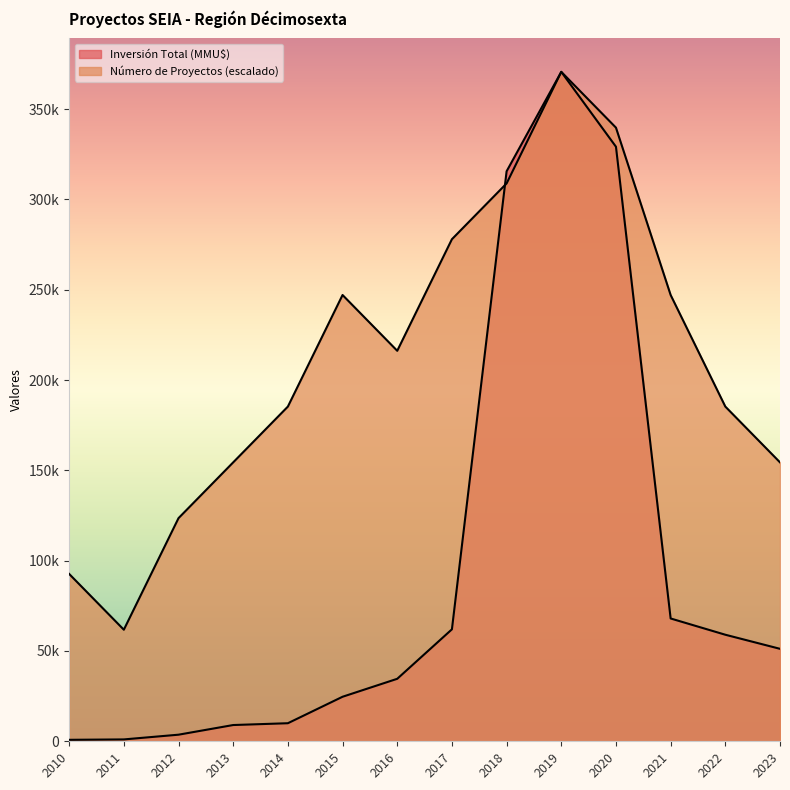

Between 2018 and 2016, which is larger?

2018